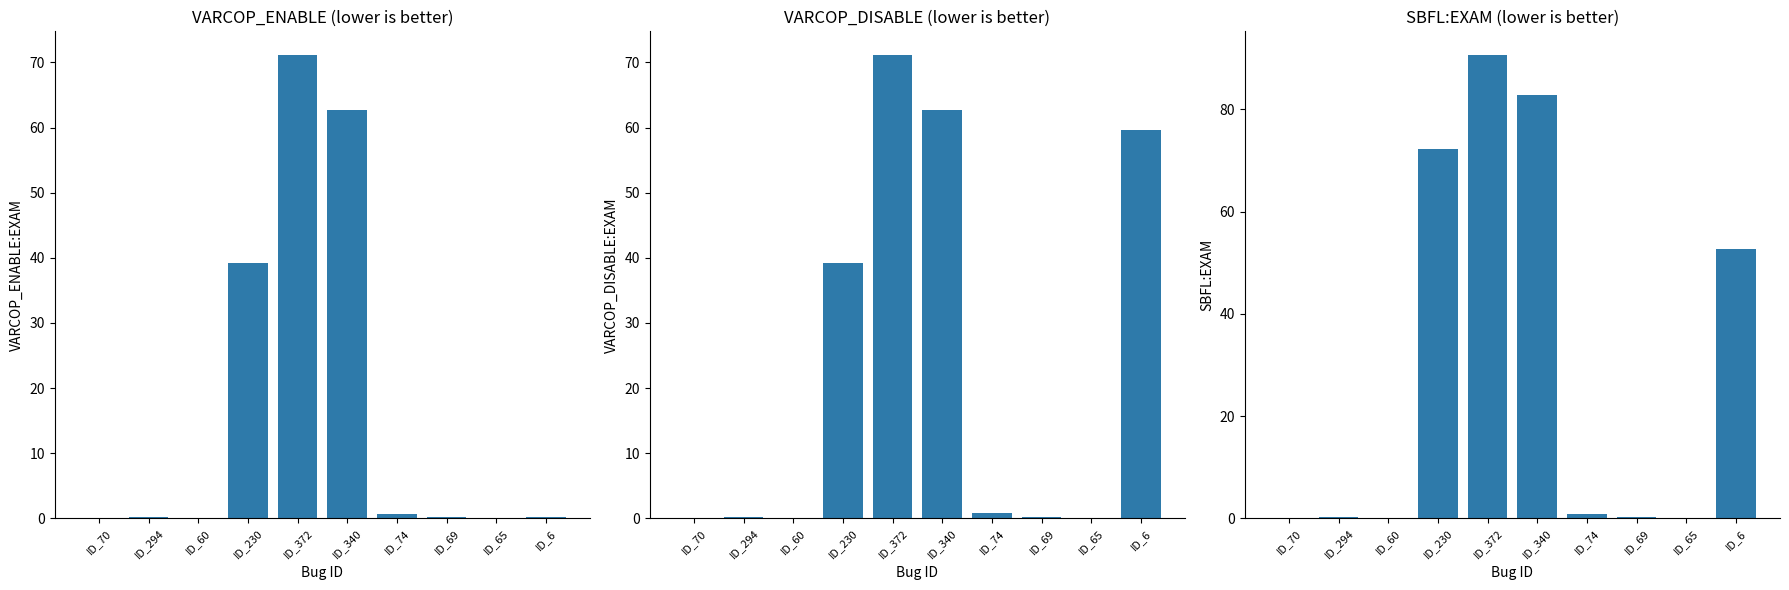

Reading left to right, extract all data points from this chart.

VARCOP_ENABLE_BUGGY_PC_DETECTION:EXAM: ID_70=0.1	ID_294=0.2	ID_60=0.0	ID_230=39.3	ID_372=71.2	ID_340=62.7	ID_74=0.6	ID_69=0.2	ID_65=0.1	ID_6=0.1
VARCOP_DISABLE_BUGGY_PC_DETECTION:EXAM: ID_70=0.1	ID_294=0.2	ID_60=0.1	ID_230=39.3	ID_372=71.2	ID_340=62.7	ID_74=0.8	ID_69=0.3	ID_65=0.1	ID_6=59.6
SBFL:EXAM: ID_70=0.1	ID_294=0.2	ID_60=0.1	ID_230=72.3	ID_372=90.7	ID_340=82.8	ID_74=0.8	ID_69=0.3	ID_65=0.1	ID_6=52.7